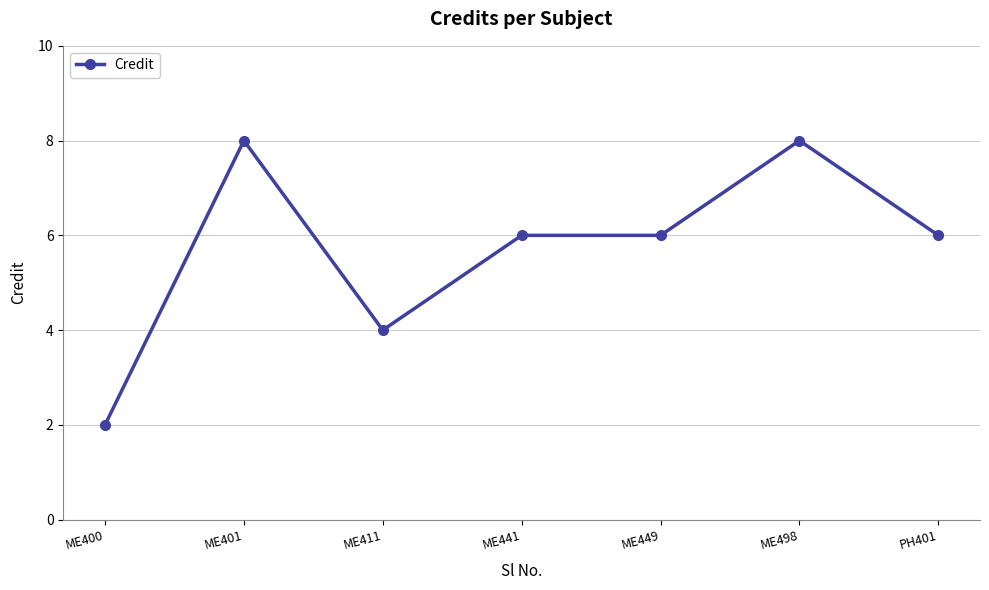

Is it true that the value at ME401 is 8?

True